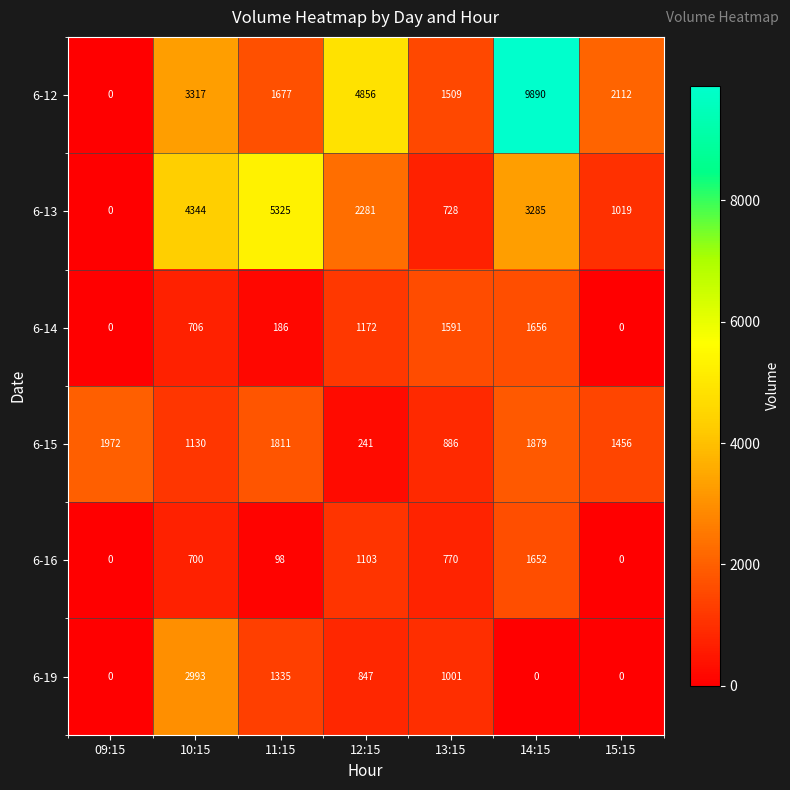

At which label does 6-15 reach its peak?

09:15